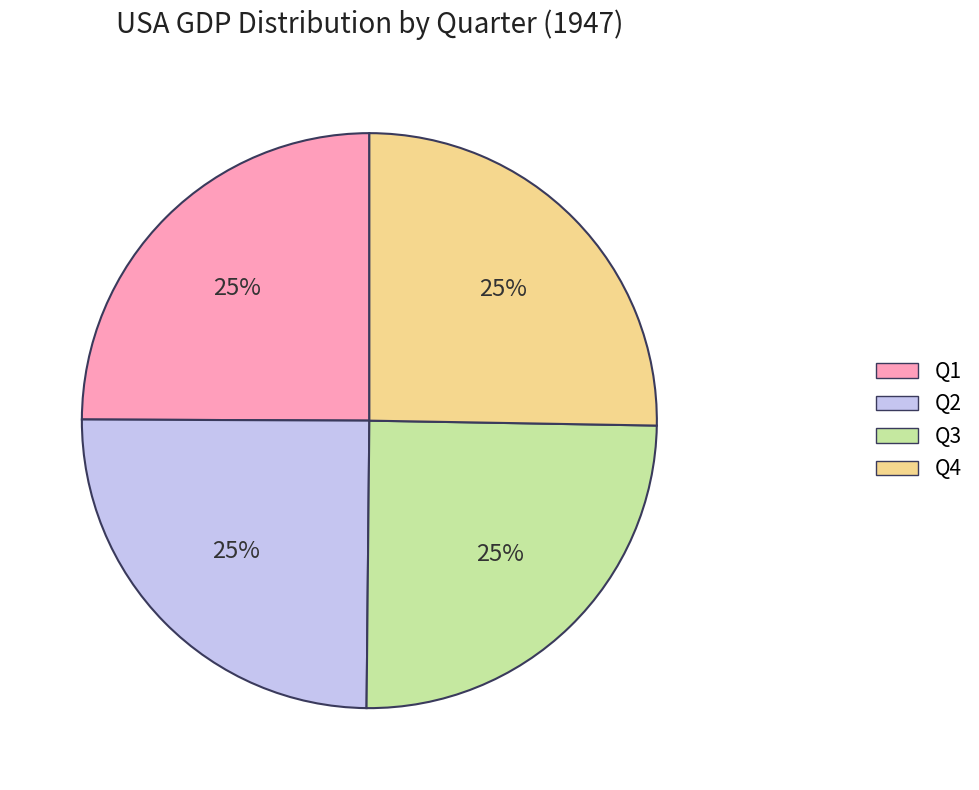

To the nearest percent, what percentage of the pie is Q2?

25%